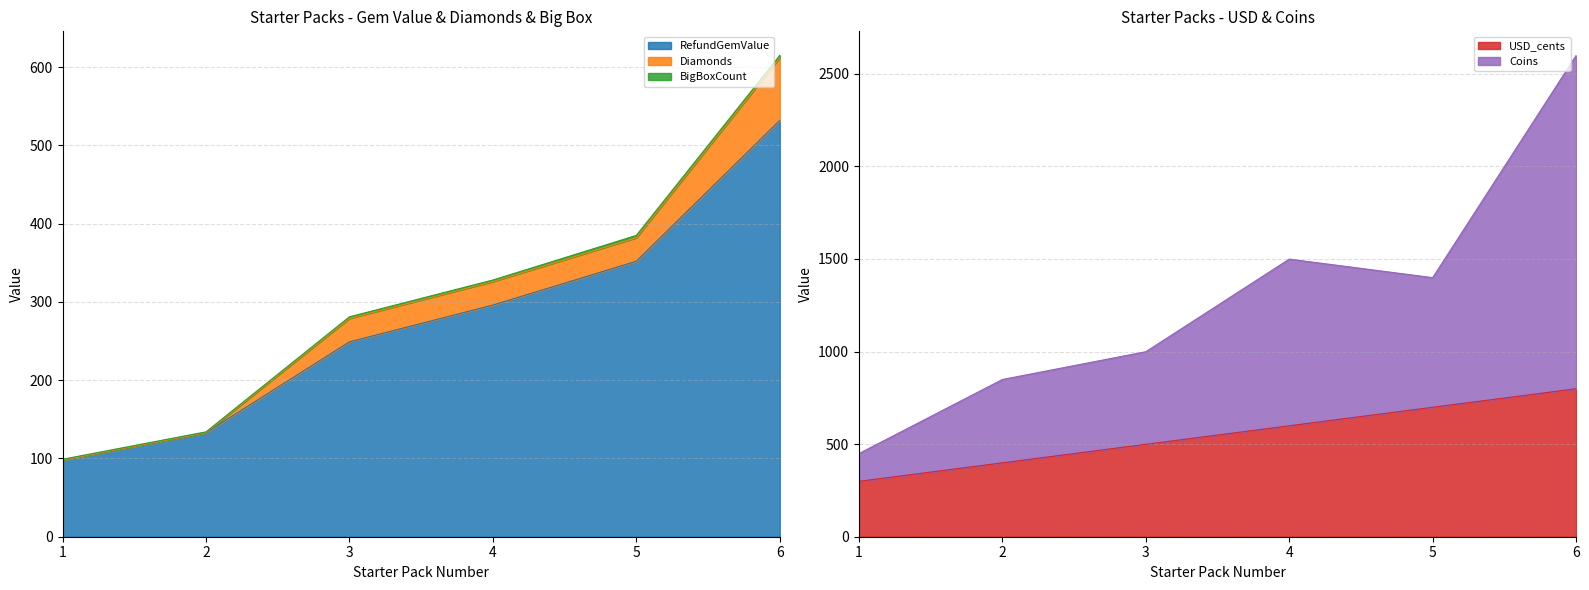

Rank the categories by USD_cents value from lowest to highest.

1, 2, 3, 4, 5, 6